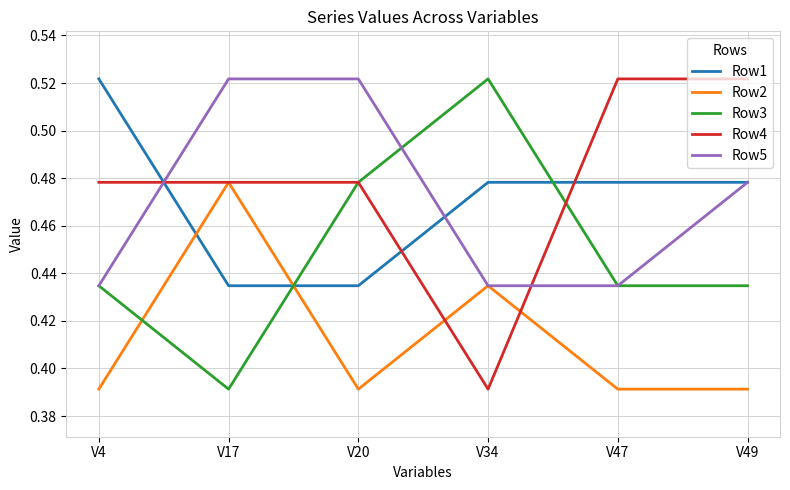

Where is Row4 nearest to the value 0?

V34